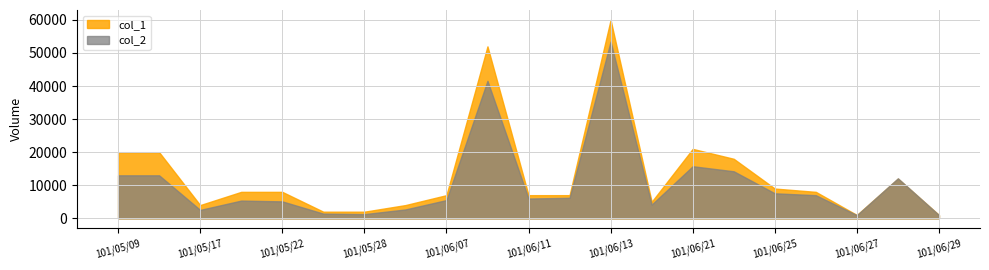

How many lines are shown in the chart?

2